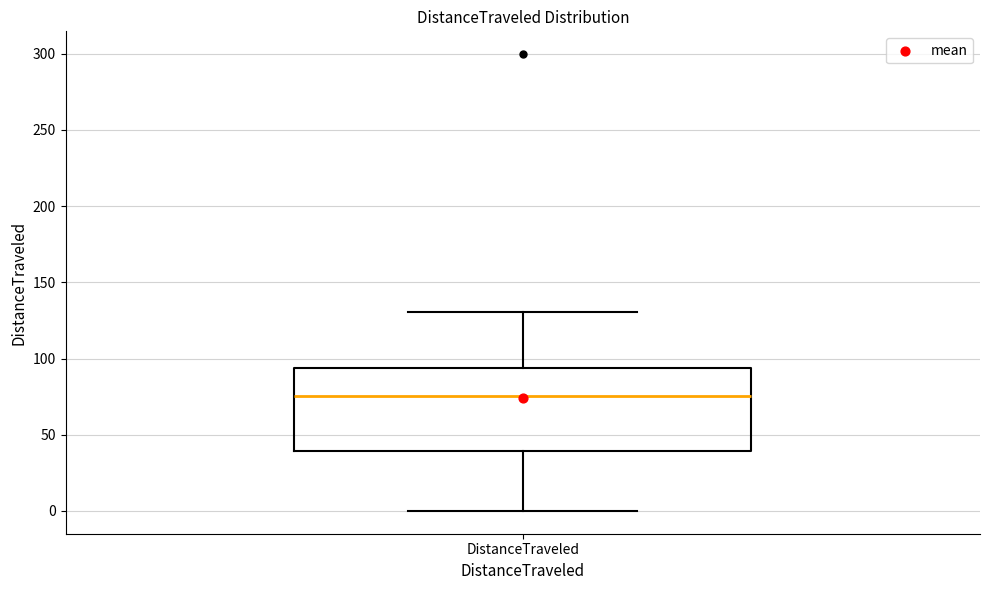

Read this box plot against the y-axis: the position of the median line, the range covered by the box, and the ends of both whiskers. The values are not printed on the chart, so give them approximately, as read against the axis.

median 75, box 40 to 95, whiskers 0 to 130